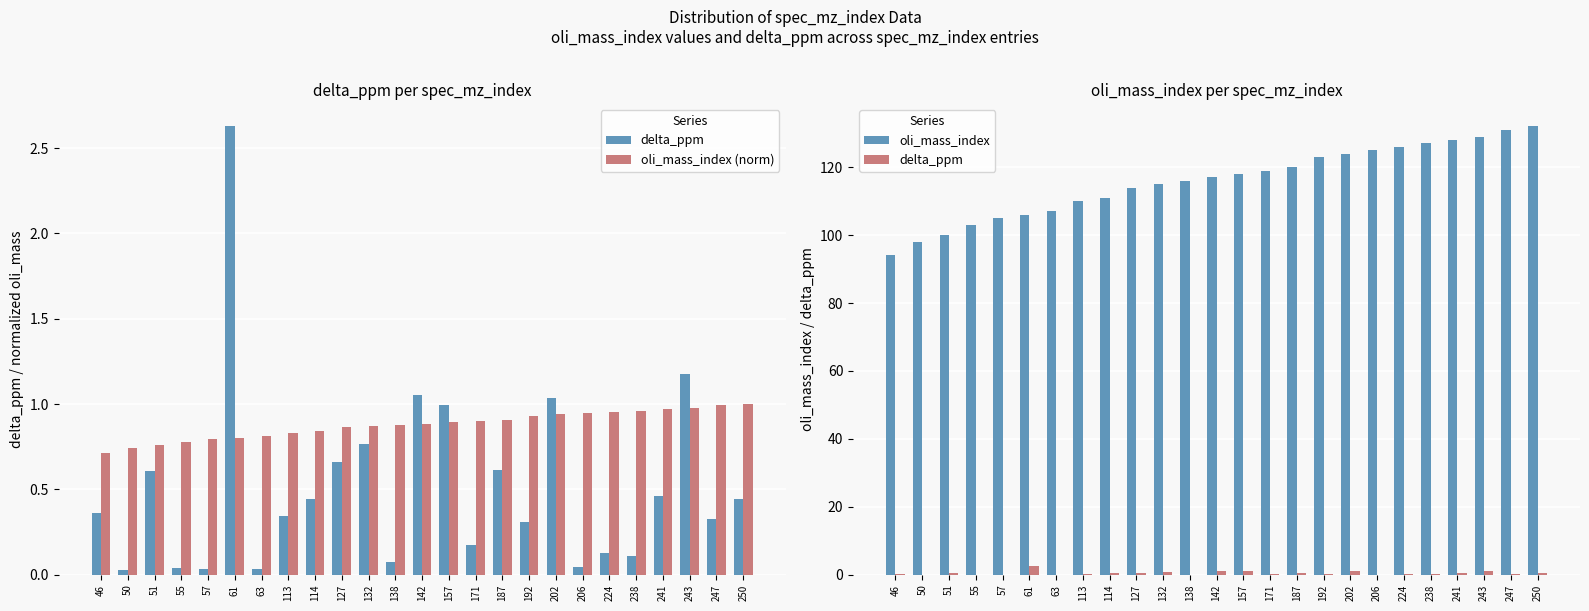

Which category has the highest value across all series?

250